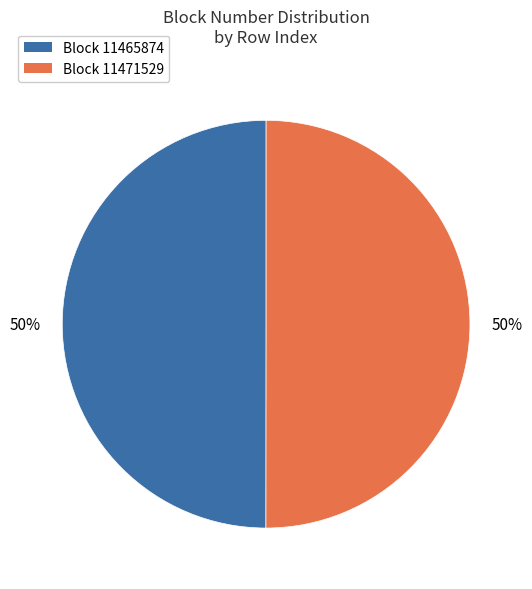

To the nearest percent, what is the average slice percentage?

50%